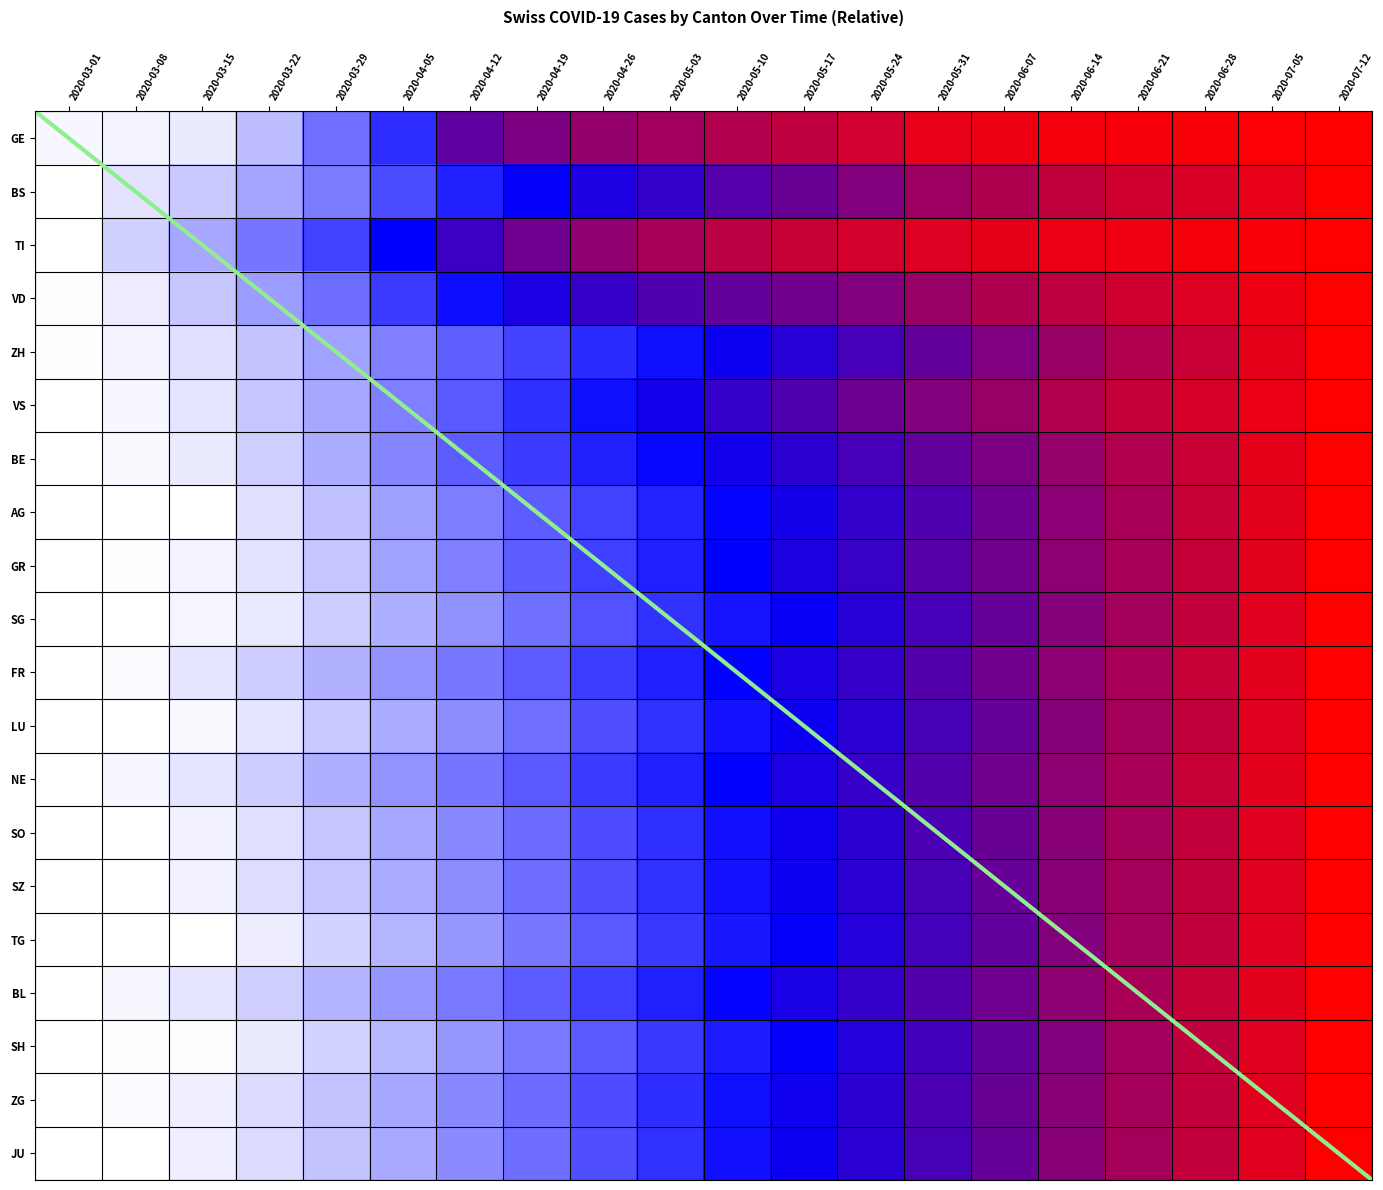

Between 2020-07-05 and 2020-04-05, which is larger?

2020-07-05